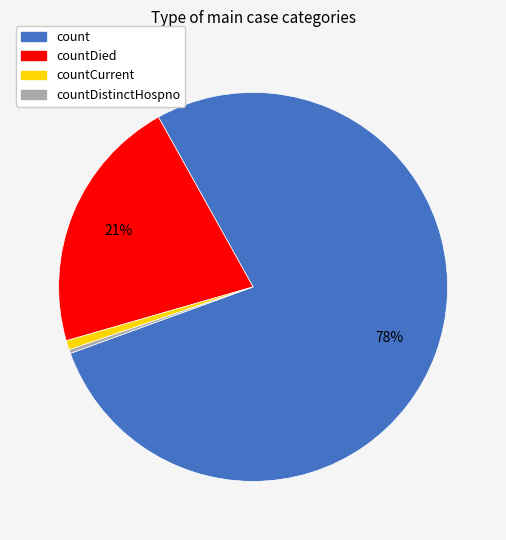

Is there a majority slice in this chart?

Yes